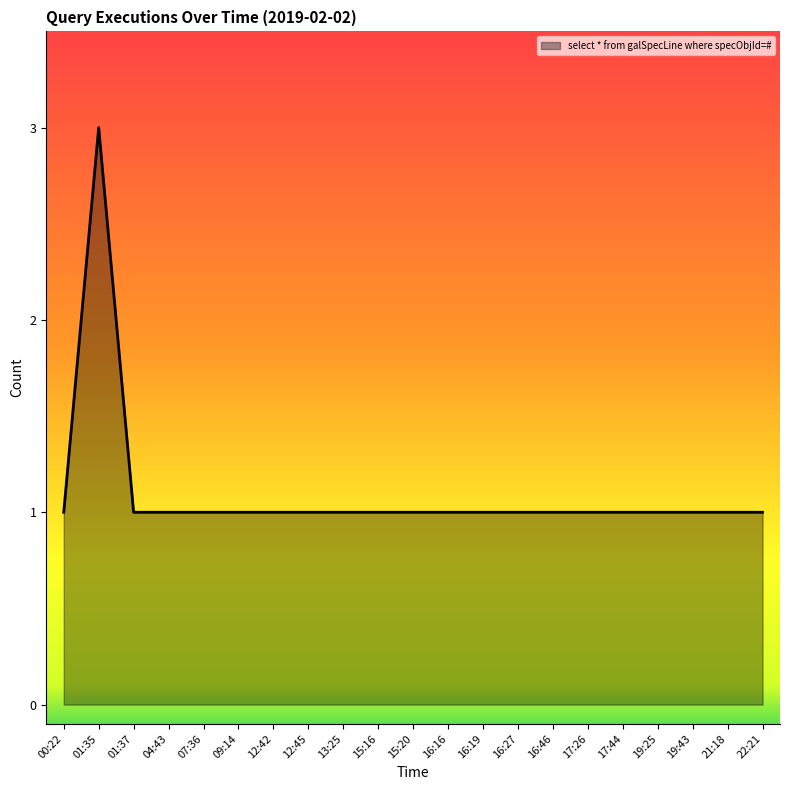

Which category has the highest value across all series?

01:35